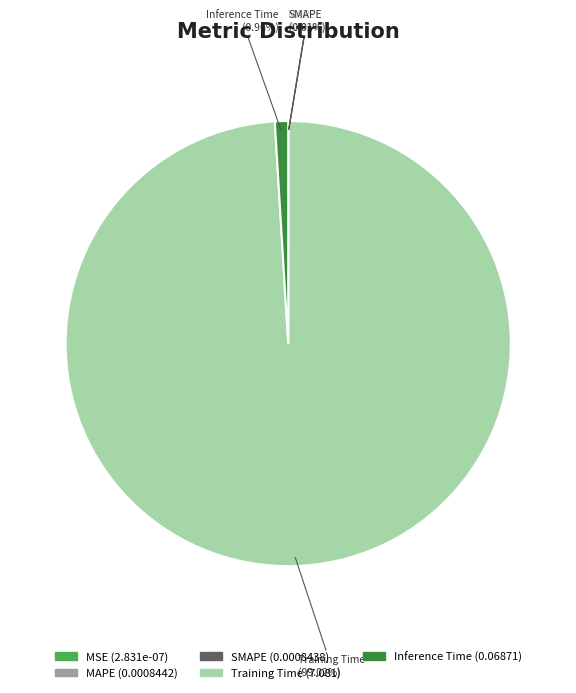

Do Training Time and Inference Time together represent more than half of the pie?

Yes